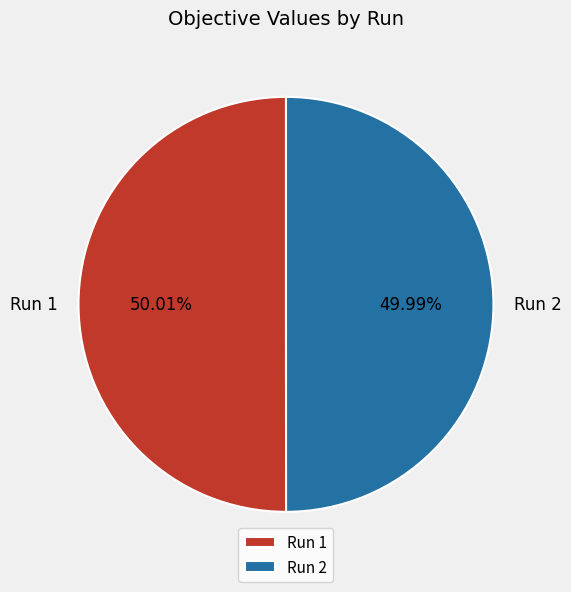

Do Run 2 and Run 1 together represent more than half of the pie?

Yes